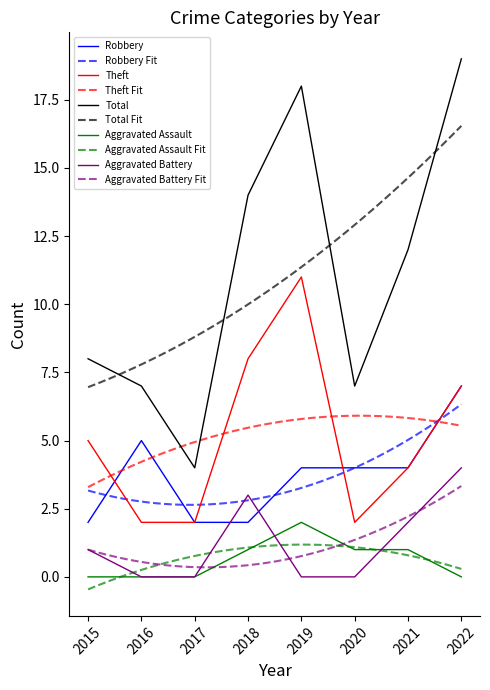

Which series has the widest spread of values?

Total